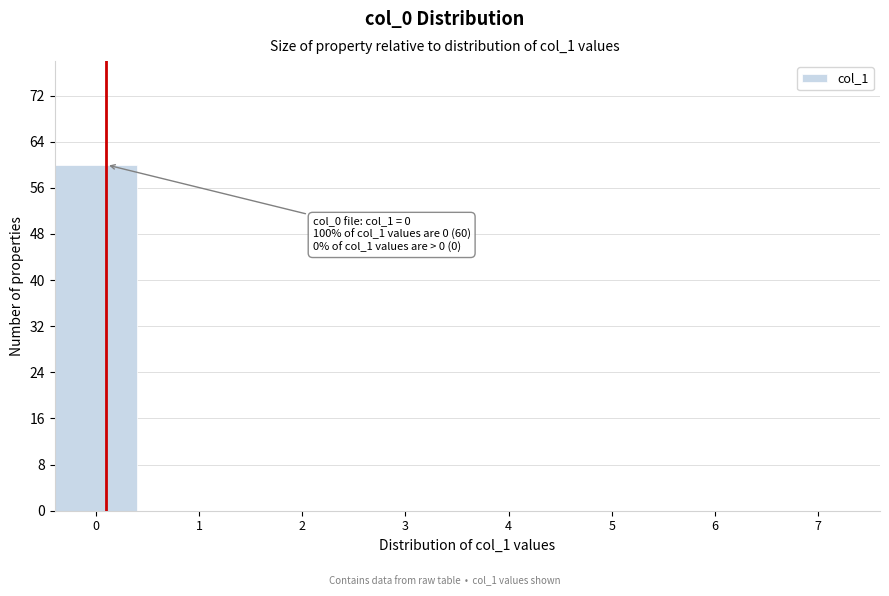

Reading right to left, extract all data points from this chart.

7=0	6=0	5=0	4=0	3=0	2=0	1=0	0=60